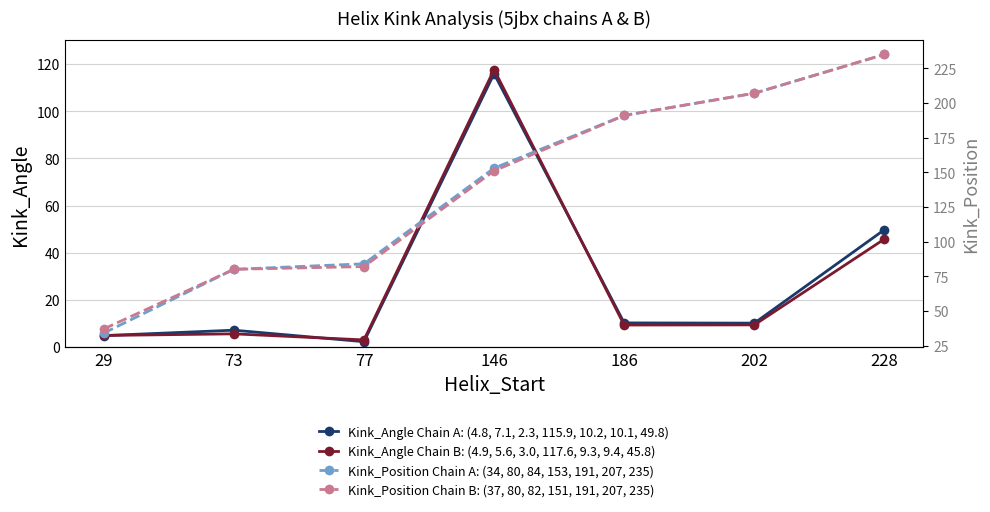

What is the greatest value displayed?

235.0